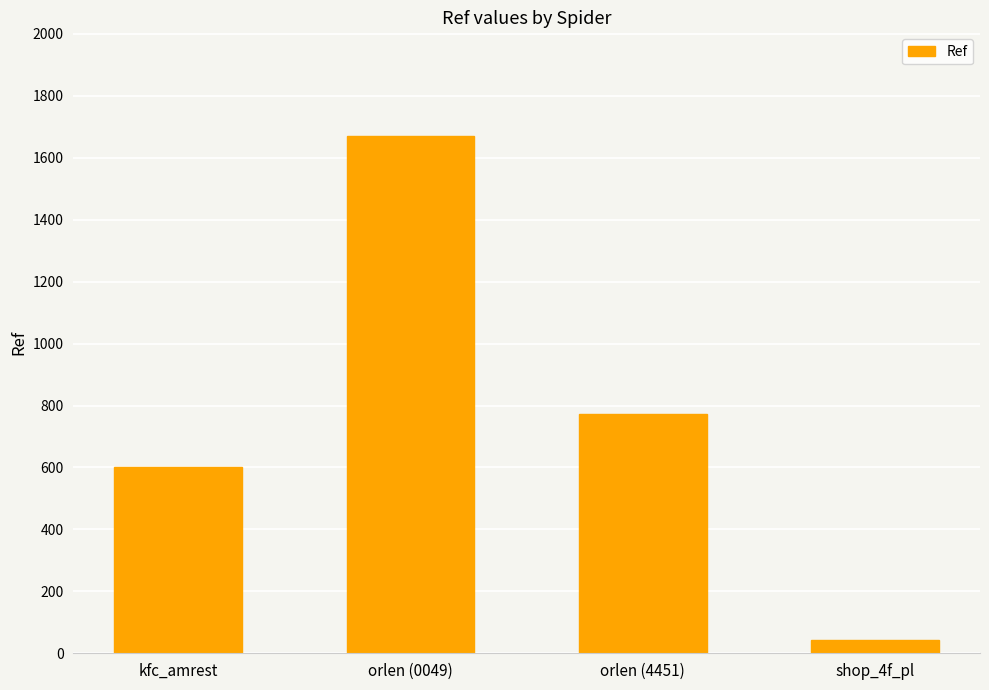

Reading left to right, extract all data points from this chart.

601	1671	773	43